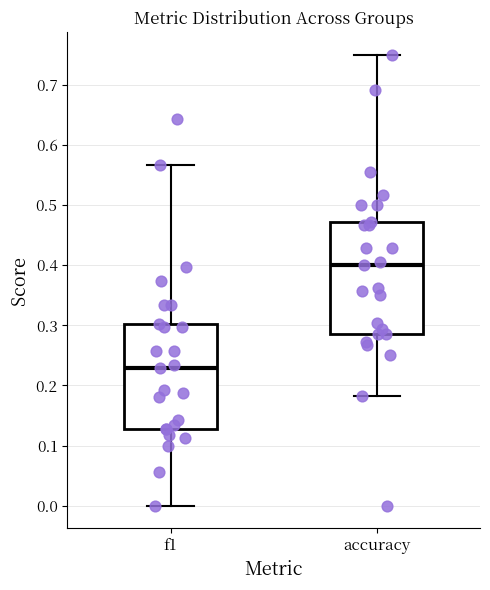

Which box's median line is the lowest?

f1